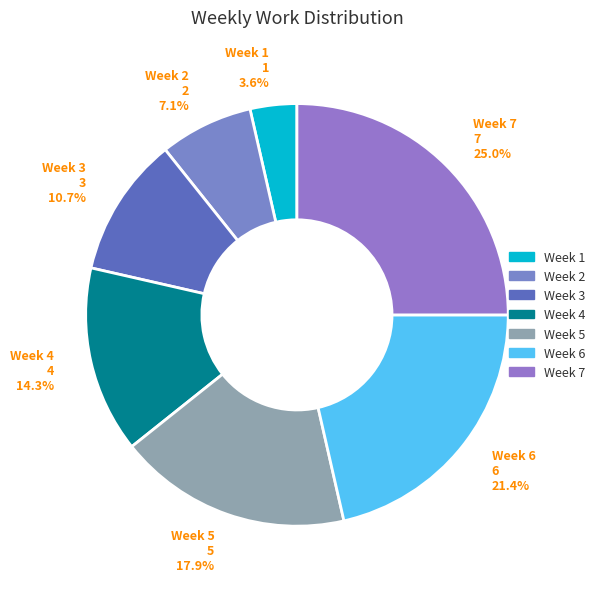

Is it true that Week 1 is 4% of the pie?

True